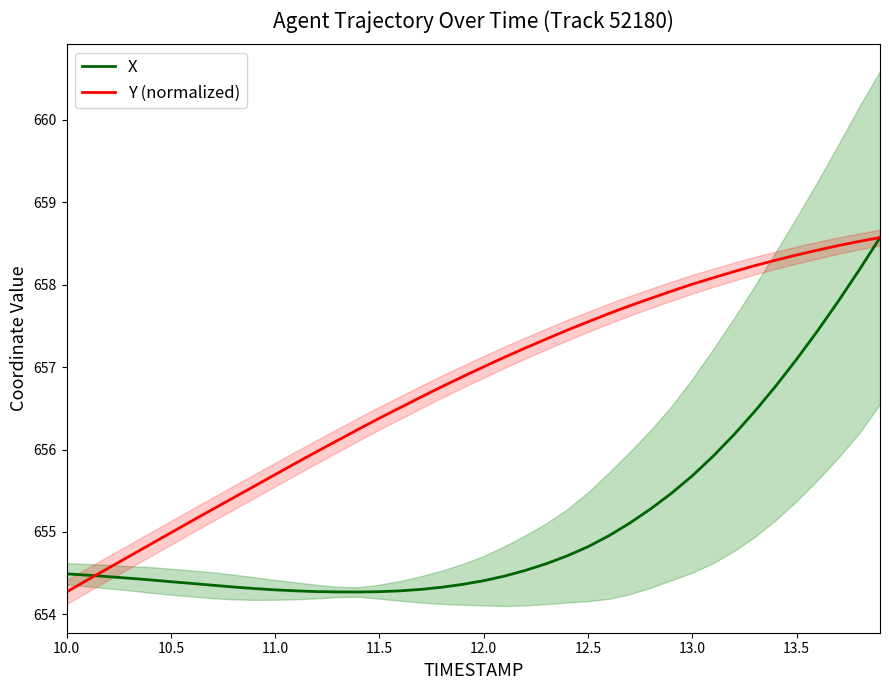

The Y (normalized) series shows 1132.7 at 21. True or false?

False